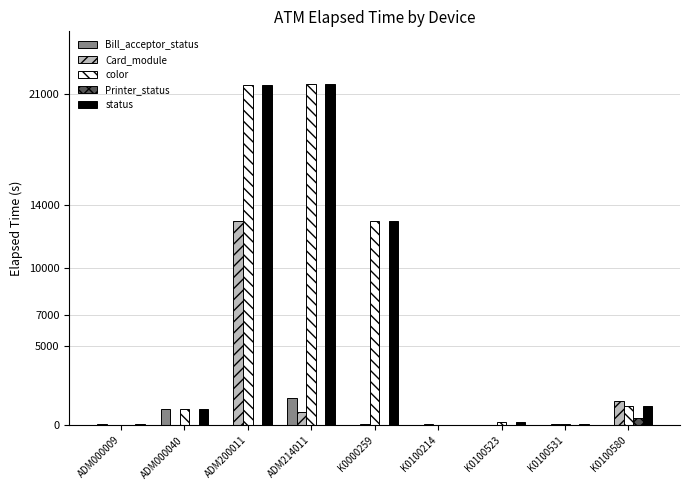

Is it true that Bill_acceptor_status equals 1218 at K0100214?

False